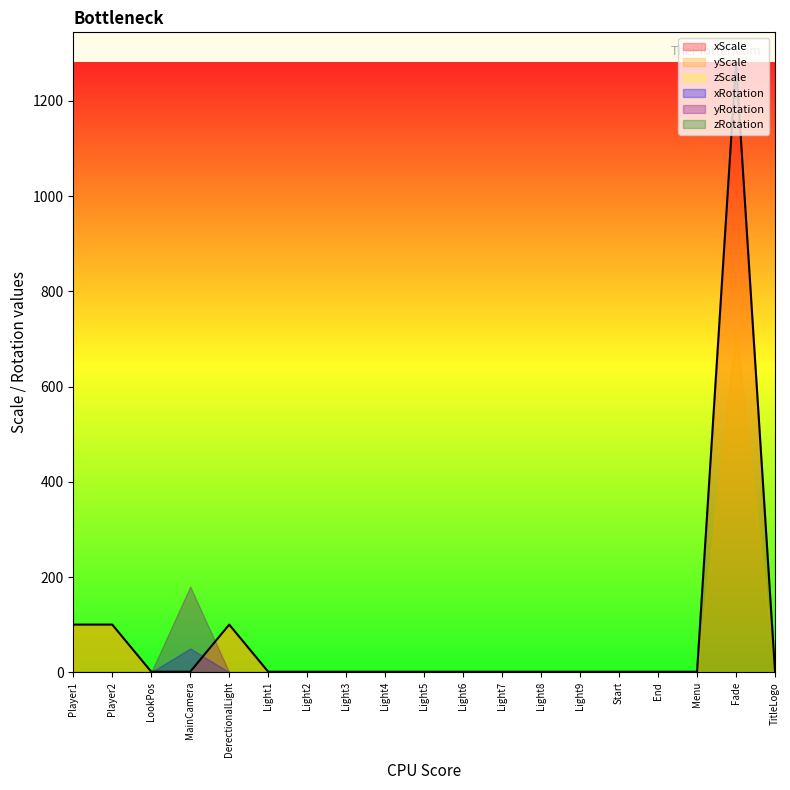

Rank the series at Player1 from lowest to highest value.

xRotation, yRotation, zRotation, xScale, yScale, zScale